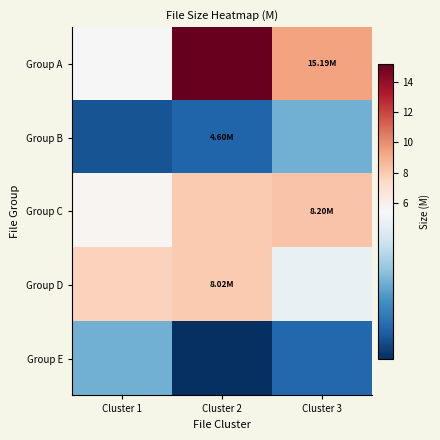

Reading right to left, transcribe all the data shown in this chart.

Group A: Cluster 3=9.3	Cluster 2=15.2	Cluster 1=5.5
Group B: Cluster 3=5.0	Cluster 2=4.6	Cluster 1=4.5
Group C: Cluster 3=8.2	Cluster 2=8.0	Cluster 1=5.7
Group D: Cluster 3=5.4	Cluster 2=8.0	Cluster 1=7.7
Group E: Cluster 3=4.6	Cluster 2=4.4	Cluster 1=5.0